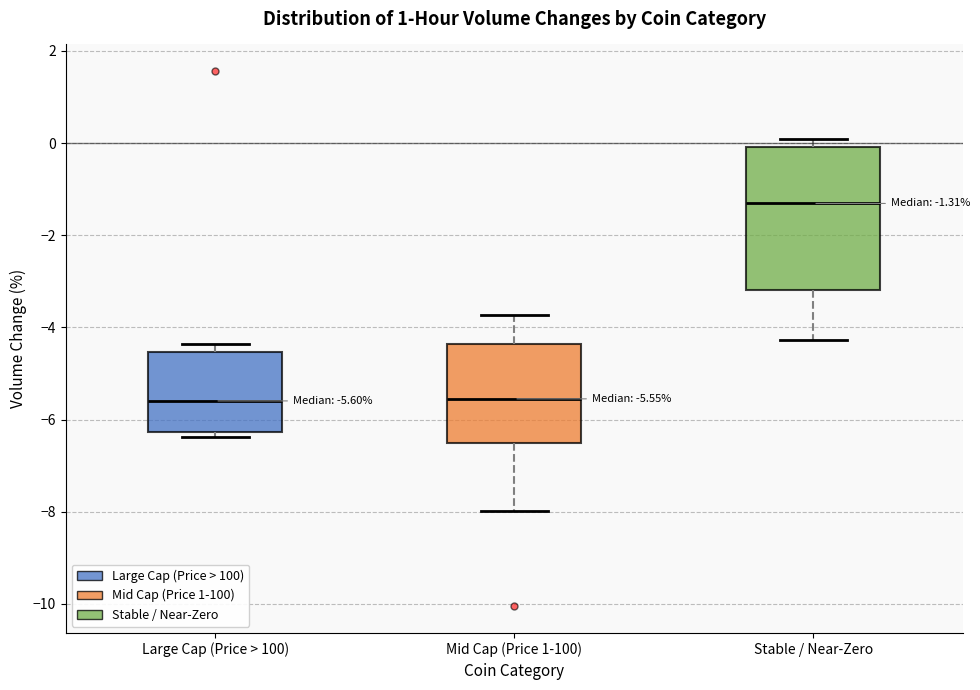

Which box is the tallest, from its lower edge to its upper edge?

Stable / Near-Zero